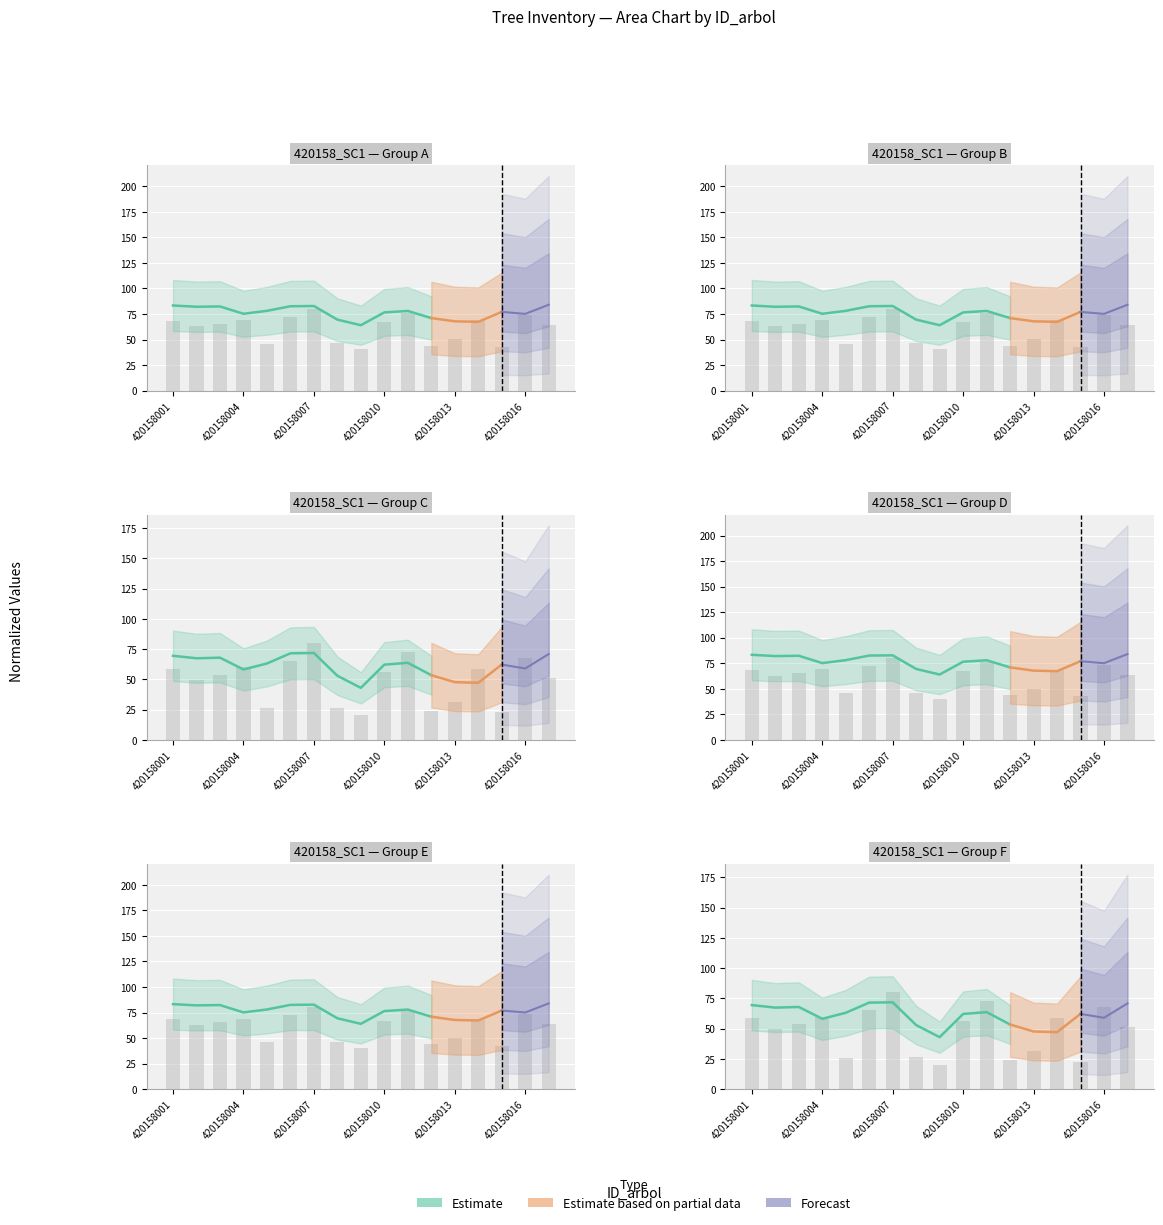

How many groups of bars are there?

17